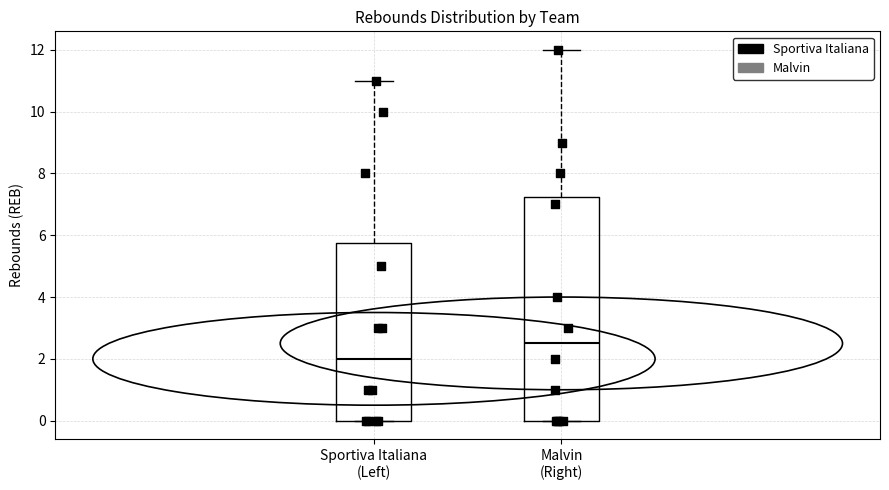

Which box's median line is the lowest?

Sportiva Italiana (Left)